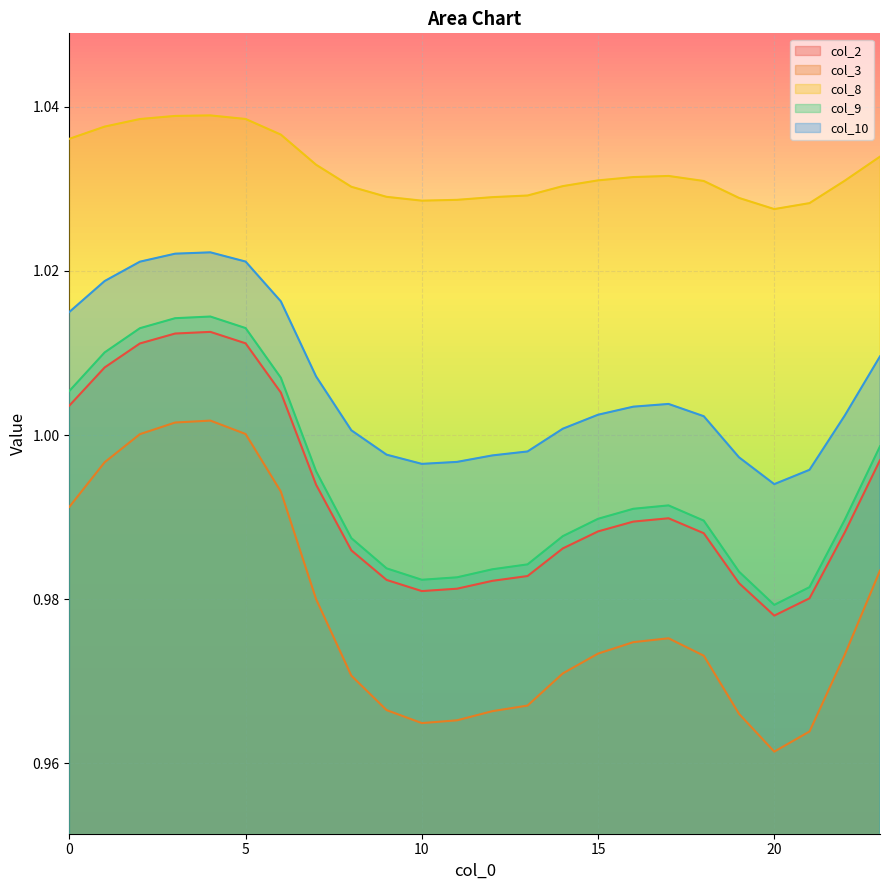

Reading right to left, list all the values displayed in this chart.

col_2: 23=1.0	22=1.0	21=1.0	20=1.0	19=1.0	18=1.0	17=1.0	16=1.0	15=1.0	14=1.0	13=1.0	12=1.0	11=1.0	10=1.0	9=1.0	8=1.0	7=1.0	6=1.0	5=1.0	4=1.0	3=1.0	2=1.0	1=1.0	0=1.0
col_3: 23=1.0	22=1.0	21=1.0	20=1.0	19=1.0	18=1.0	17=1.0	16=1.0	15=1.0	14=1.0	13=1.0	12=1.0	11=1.0	10=1.0	9=1.0	8=1.0	7=1.0	6=1.0	5=1.0	4=1.0	3=1.0	2=1.0	1=1.0	0=1.0
col_8: 23=1.0	22=1.0	21=1.0	20=1.0	19=1.0	18=1.0	17=1.0	16=1.0	15=1.0	14=1.0	13=1.0	12=1.0	11=1.0	10=1.0	9=1.0	8=1.0	7=1.0	6=1.0	5=1.0	4=1.0	3=1.0	2=1.0	1=1.0	0=1.0
col_9: 23=1.0	22=1.0	21=1.0	20=1.0	19=1.0	18=1.0	17=1.0	16=1.0	15=1.0	14=1.0	13=1.0	12=1.0	11=1.0	10=1.0	9=1.0	8=1.0	7=1.0	6=1.0	5=1.0	4=1.0	3=1.0	2=1.0	1=1.0	0=1.0
col_10: 23=1.0	22=1.0	21=1.0	20=1.0	19=1.0	18=1.0	17=1.0	16=1.0	15=1.0	14=1.0	13=1.0	12=1.0	11=1.0	10=1.0	9=1.0	8=1.0	7=1.0	6=1.0	5=1.0	4=1.0	3=1.0	2=1.0	1=1.0	0=1.0